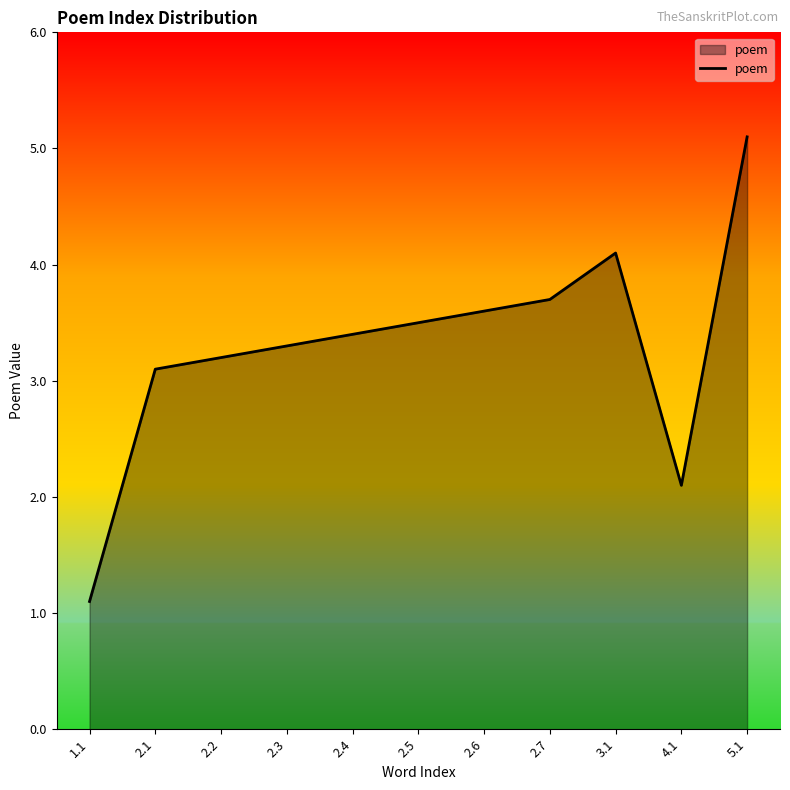

What value does the data have at 2.3?

3.3